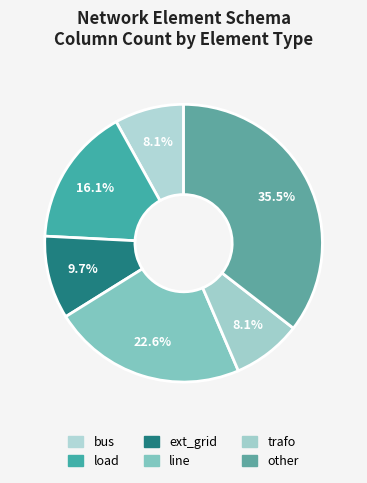

To the nearest percent, what is the difference between the largest and smallest slice percentages?

27%